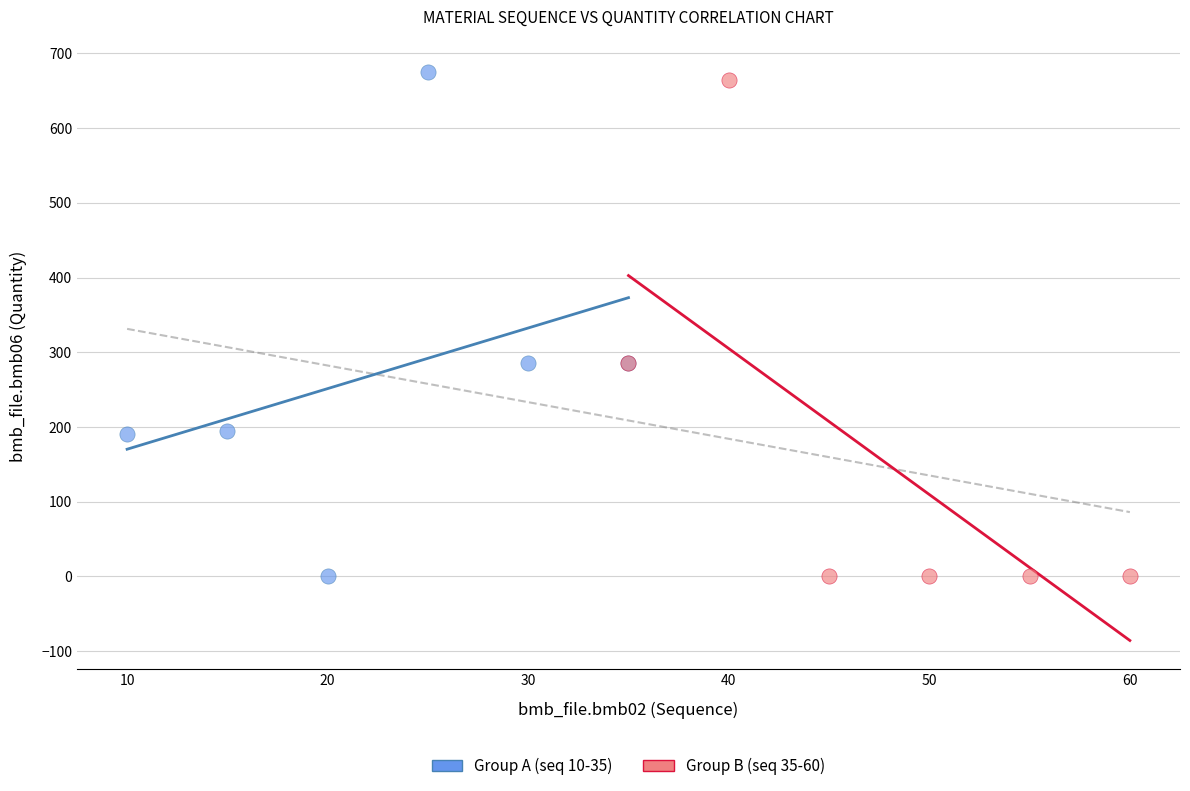

Which series has the largest Y range (max minus min)?

Group A (seq 10-35)